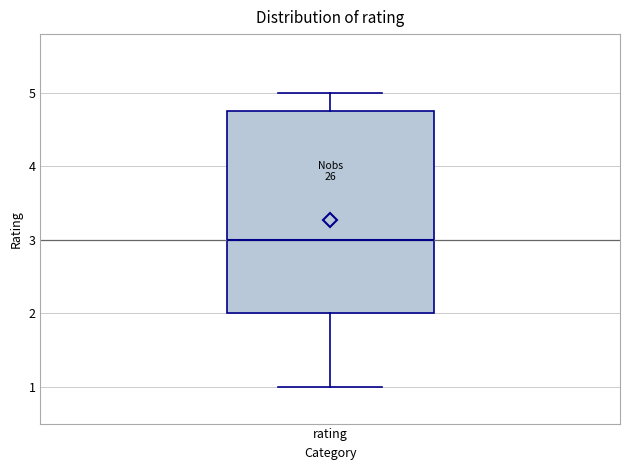

Read this box plot against the y-axis: the position of the median line, the range covered by the box, and the ends of both whiskers. The values are not printed on the chart, so give them approximately, as read against the axis.

median 3.0, box 2.0 to 4.8, whiskers 1.0 to 5.0